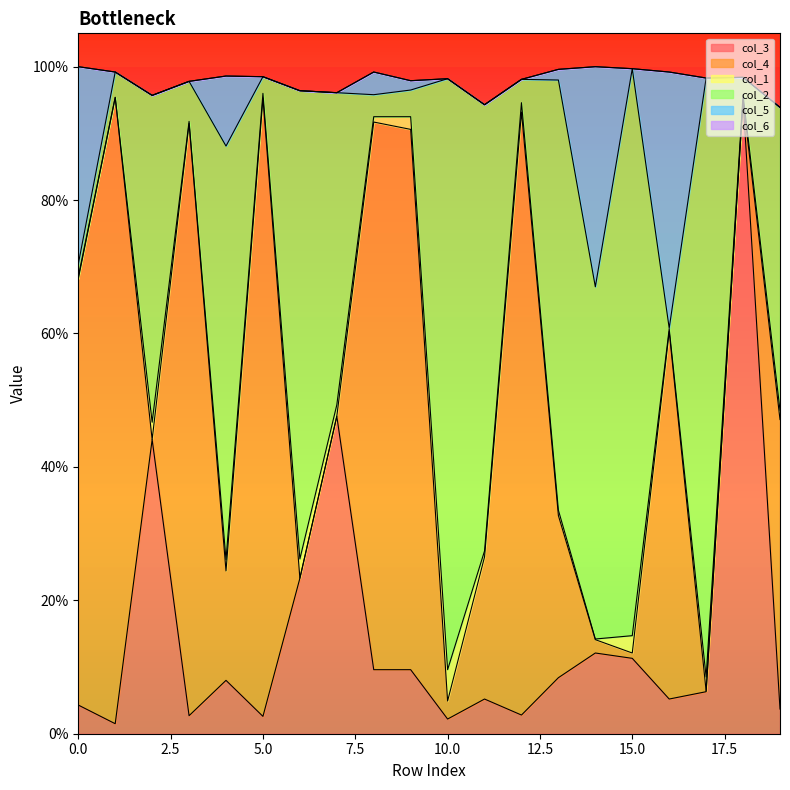

Rank the series by their maximum value, from lowest to highest.

col_6, col_1, col_5, col_2, col_4, col_3